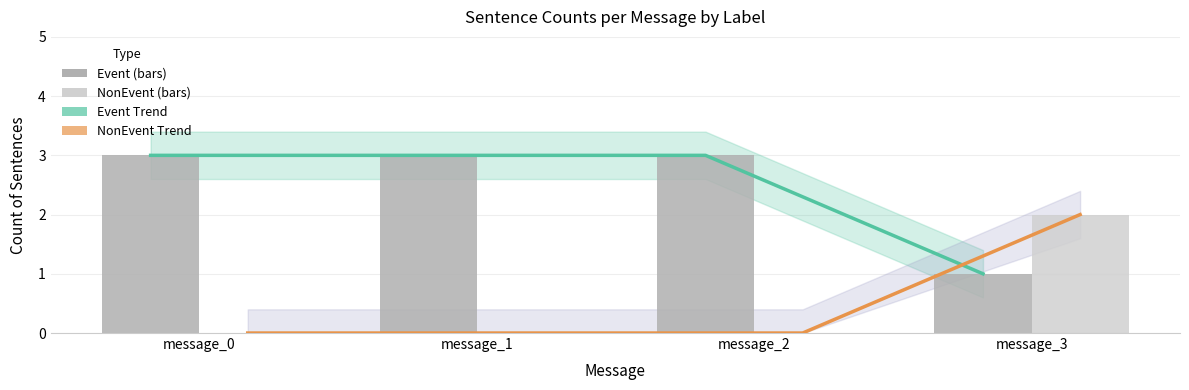

Is the value of Event at message_1 greater than the value of Event Trend at message_0?

No